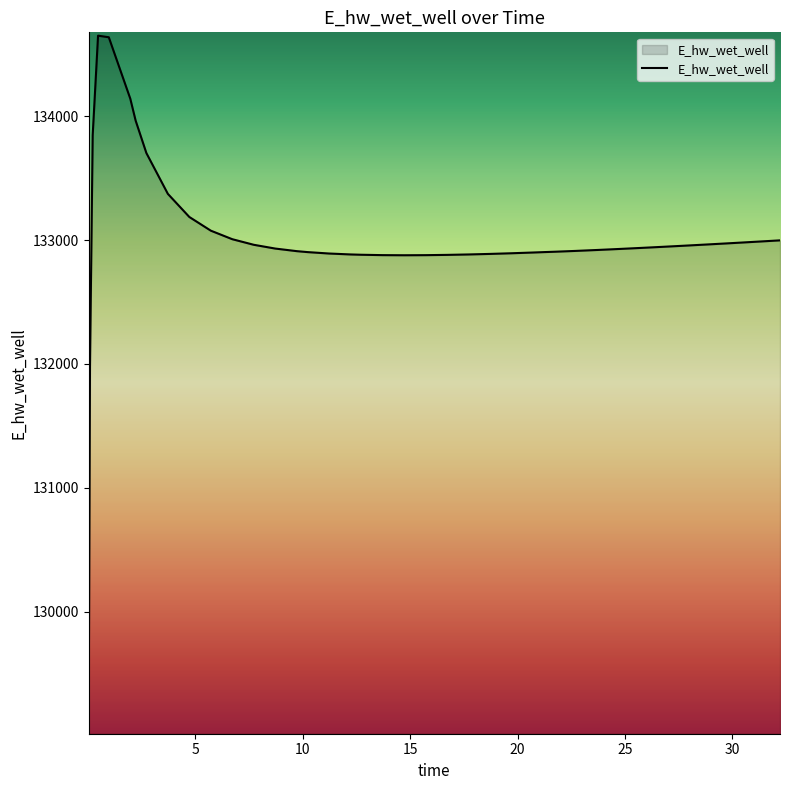

What is the smallest value displayed?

129078.6